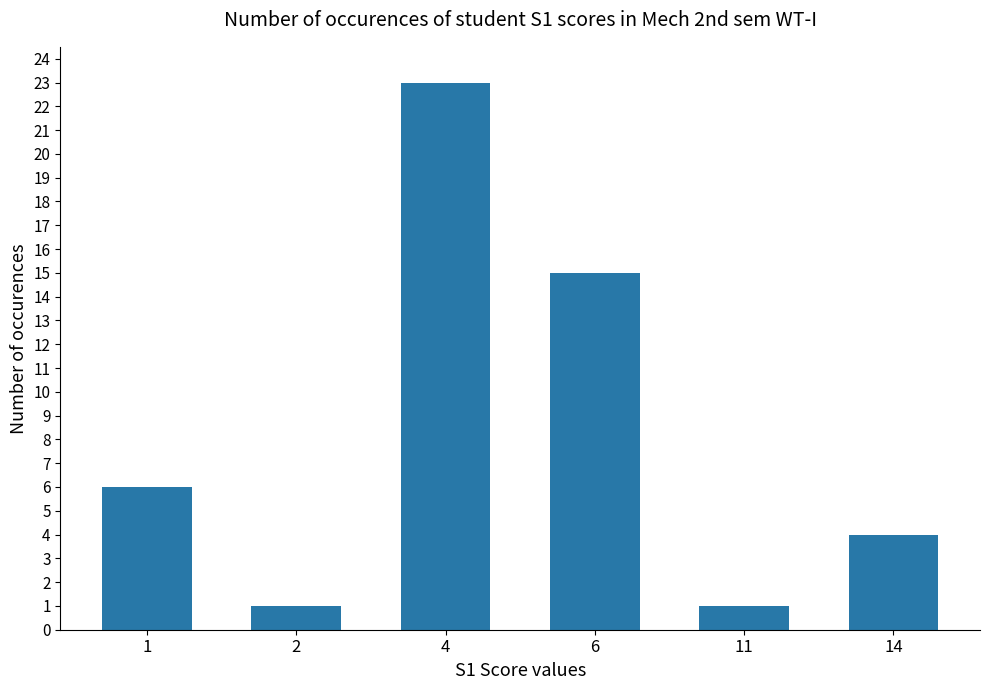

Are the bars horizontal?

No